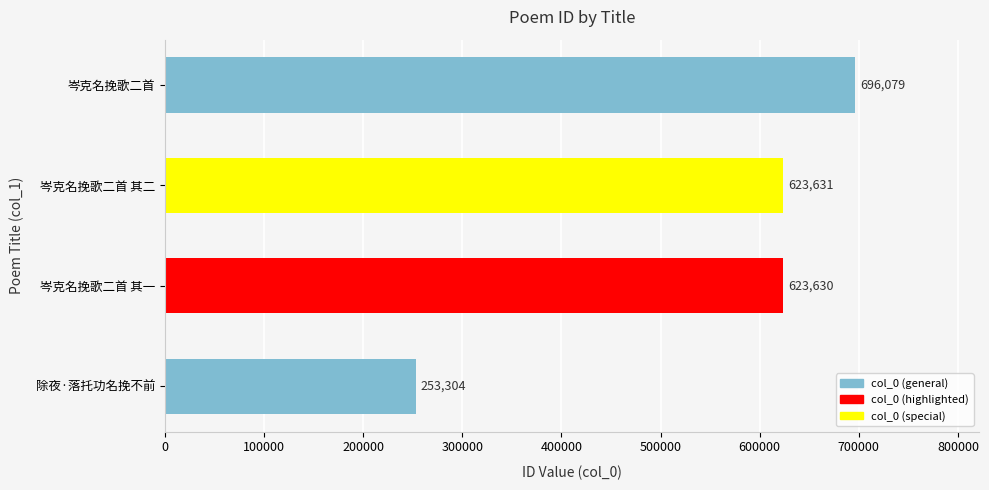

Is it true that the value at 除夜·落托功名挽不前 is 93054?

False